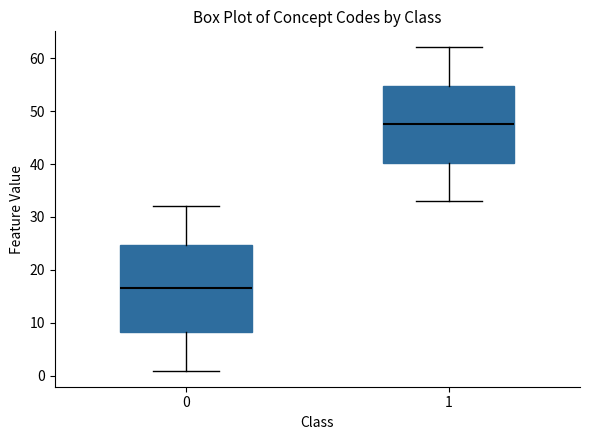

Reading left to right, transcribe this box plot: for each box, give where its median line is, the range the box spans, and where its two whiskers end, as read against the y-axis. The values are not printed on the chart, so give them approximately, as read against the axis.

0: median 17, box 8 to 25, whiskers 1 to 32
1: median 48, box 40 to 55, whiskers 33 to 62